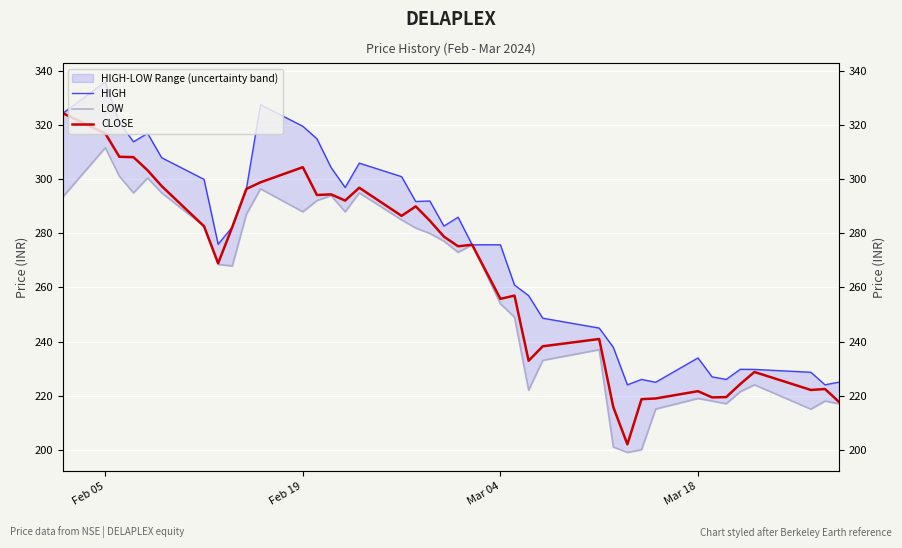

True or false: LOW has more than 1 points higher than both neighbors.

True